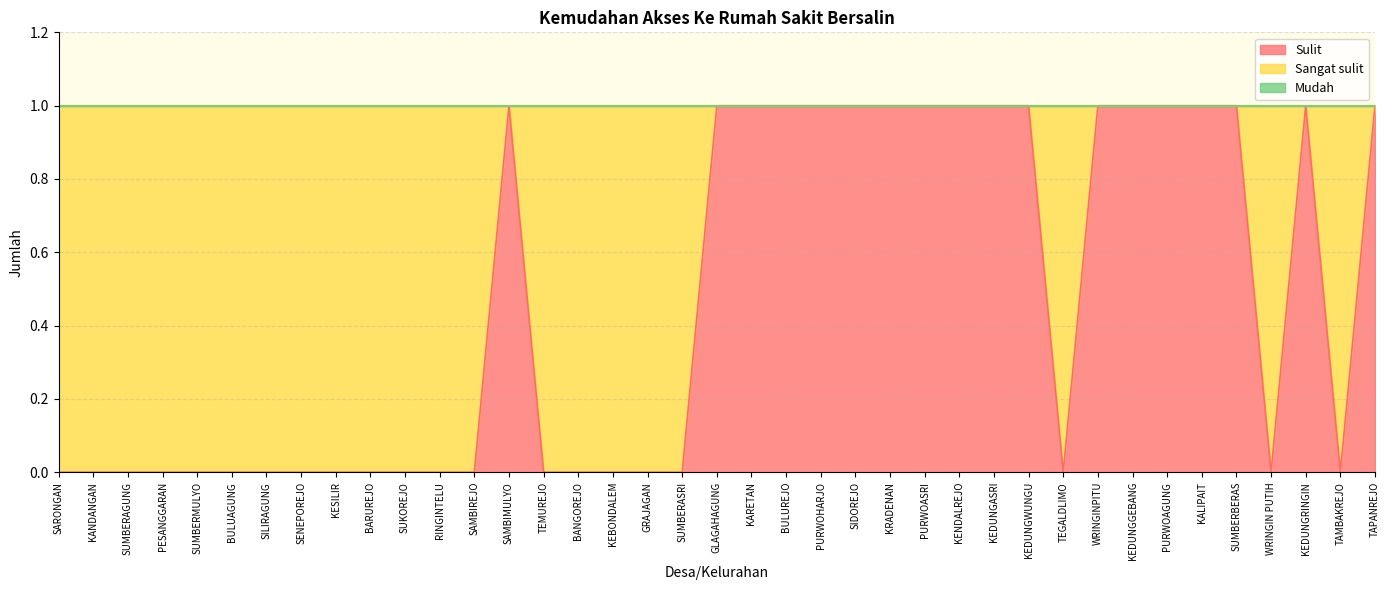

Is it true that Sulit equals 0 at KESILIR?

True